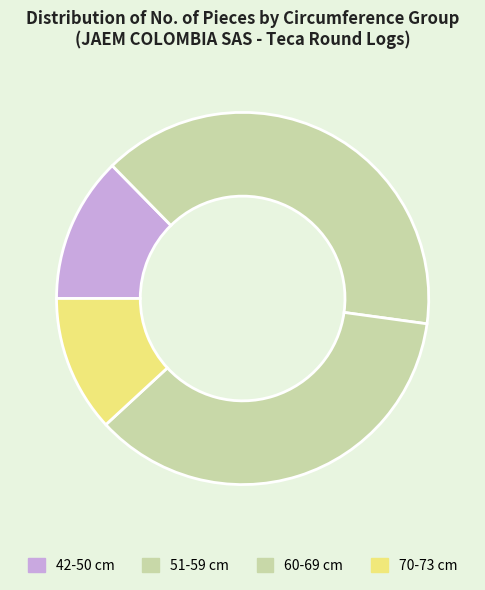

Is there any slice that represents more than half of the pie?

No